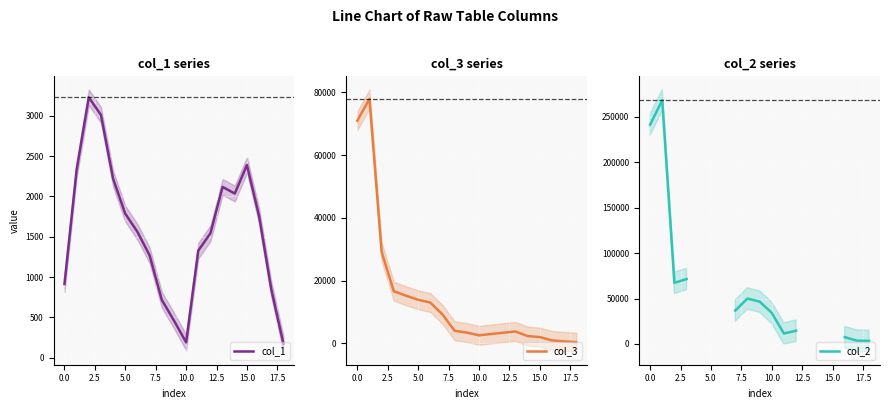

What is the lowest value of the col_1 series?

173.9